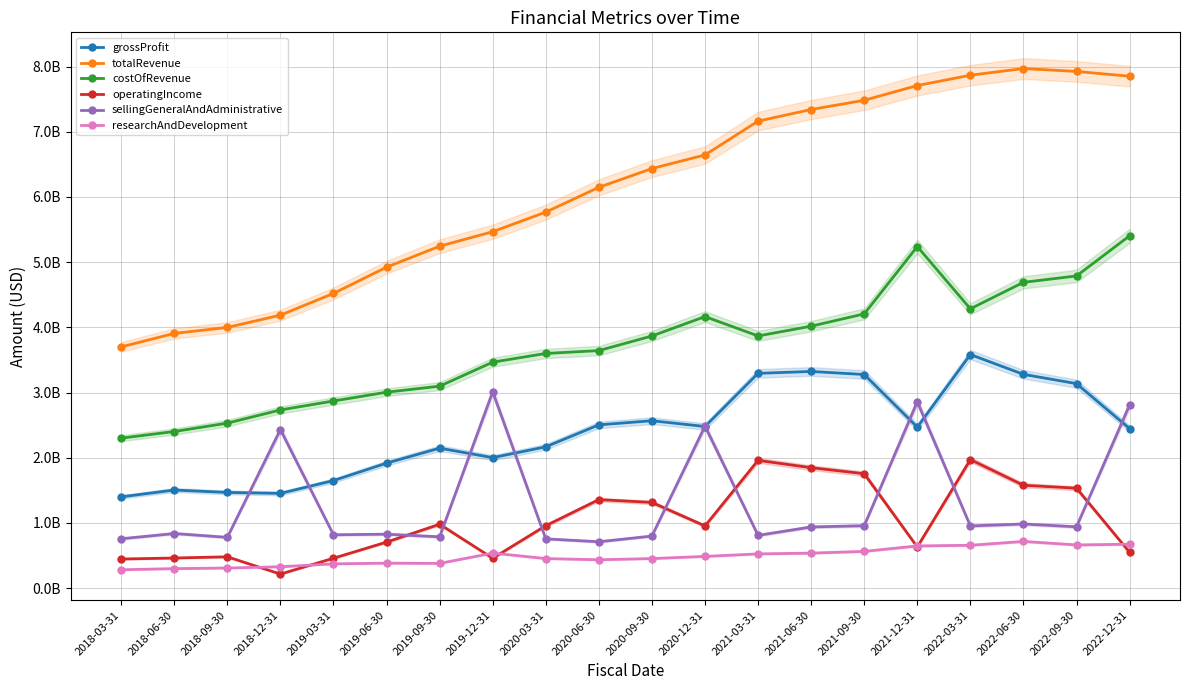

How many values in the totalRevenue series exceed 6435637000?

9